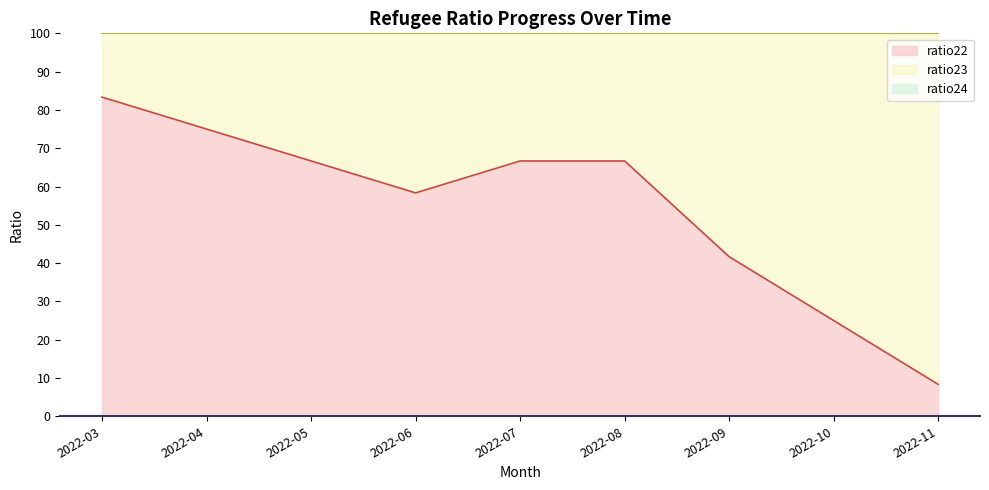

Which series has the largest range (max minus min)?

ratio22